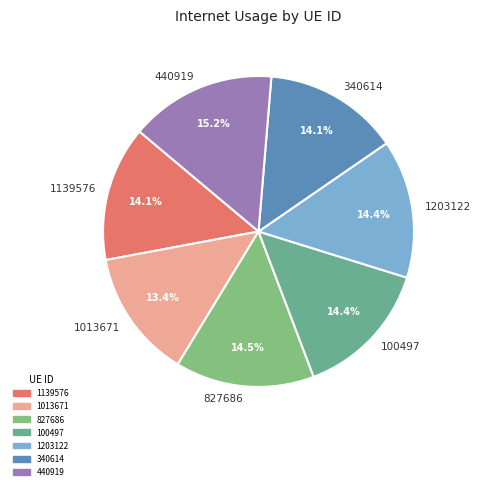

What is the ratio of the value at 1013671 to the value at 1139576?

1.0